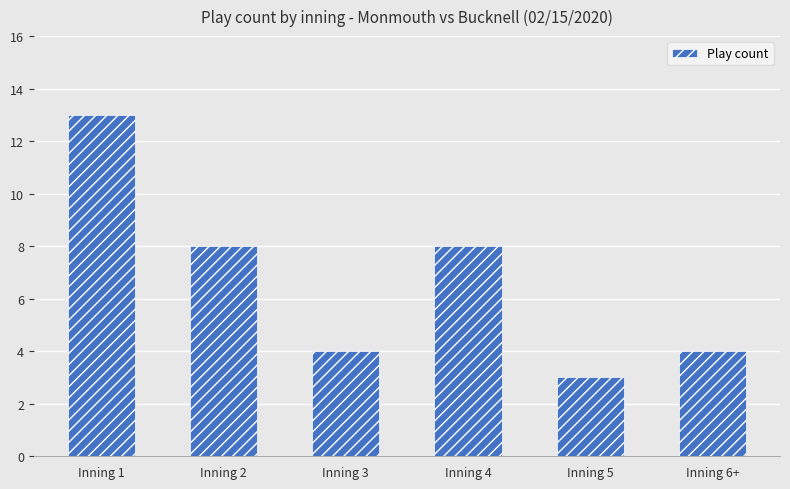

The value at Inning 2 is 8. True or false?

True